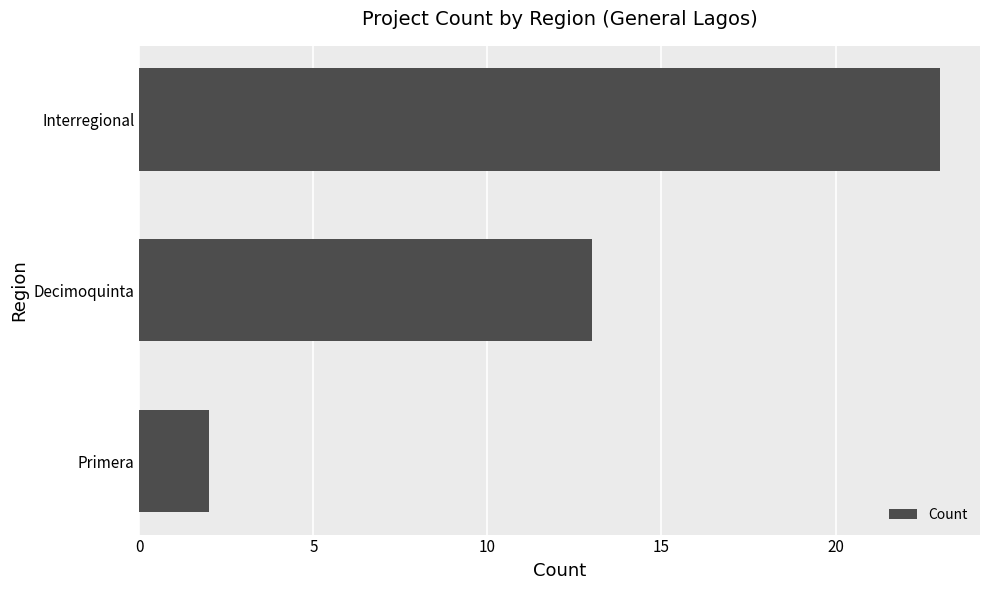

What is the change in value from Primera to Decimoquinta?

+11